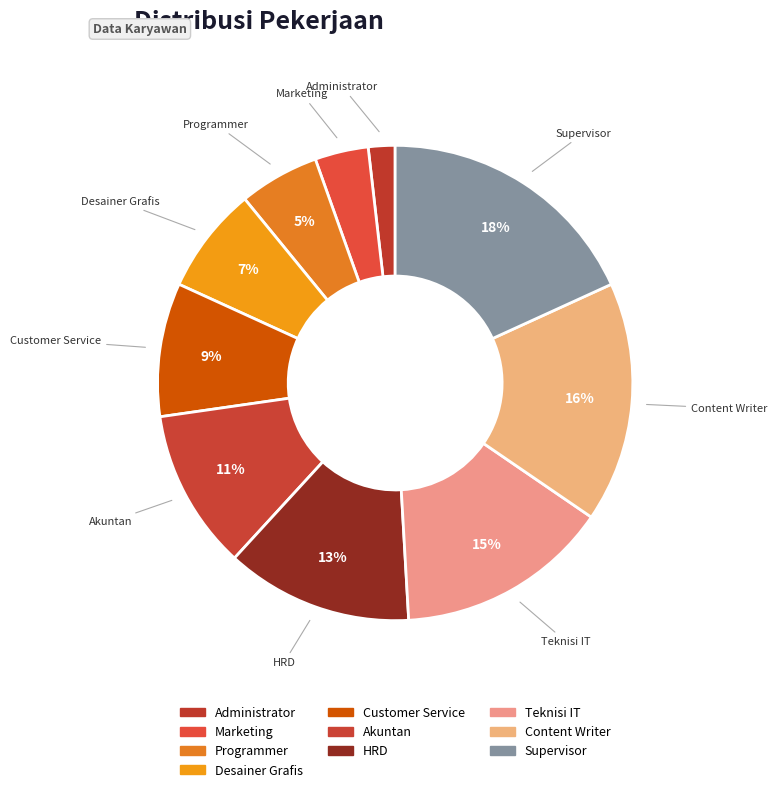

Does Supervisor represent more than half of the total?

No